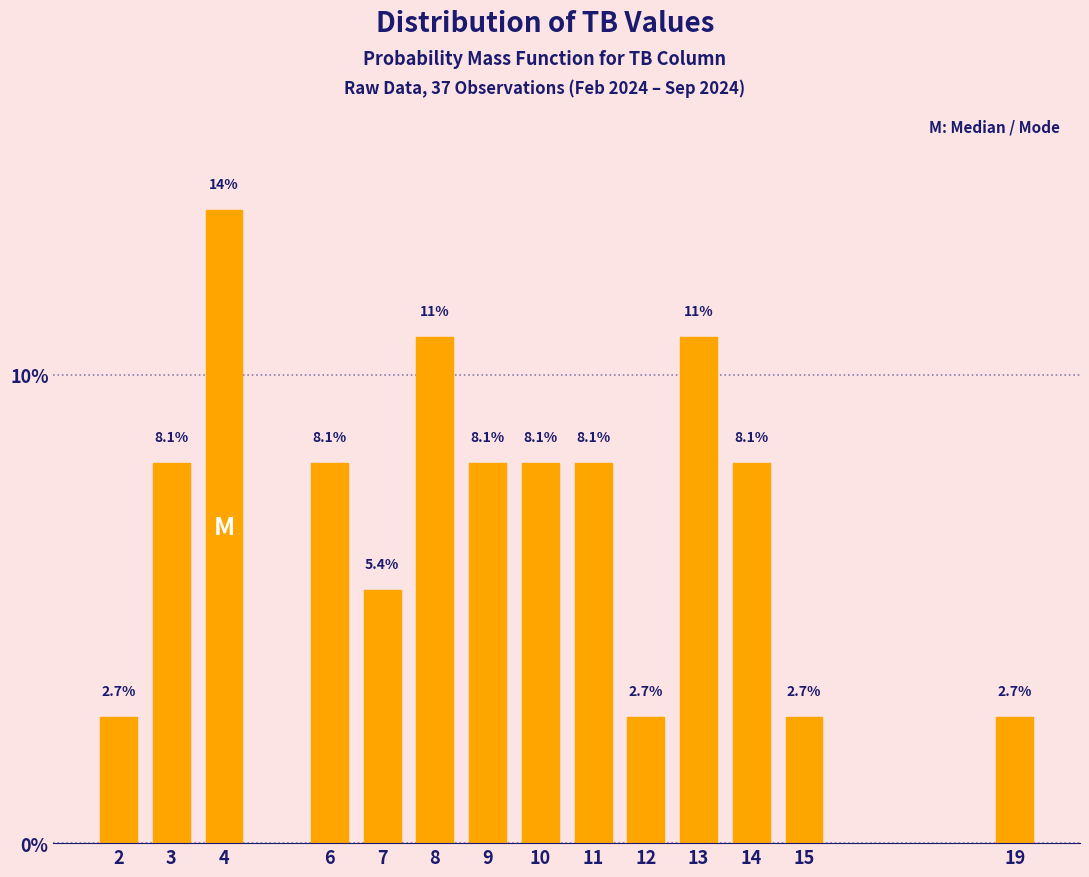

Reading left to right, extract all data points from this chart.

2.7	8.1	13.5	8.1	5.4	10.8	8.1	8.1	8.1	2.7	10.8	8.1	2.7	2.7